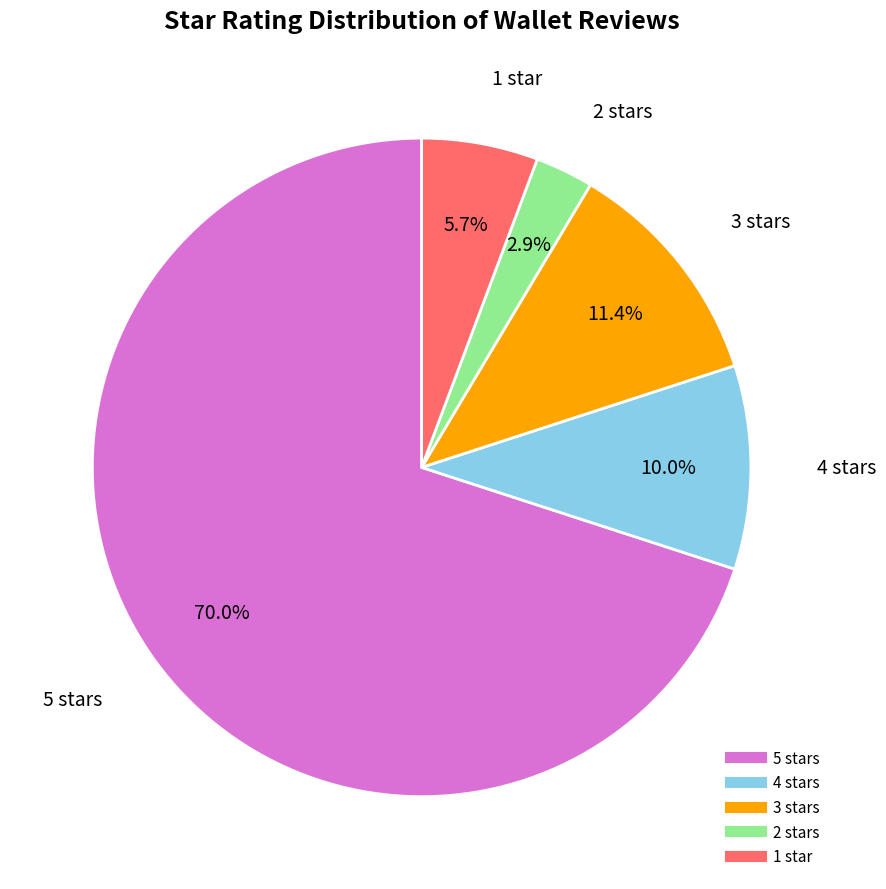

Count the number of slices in the pie.

5